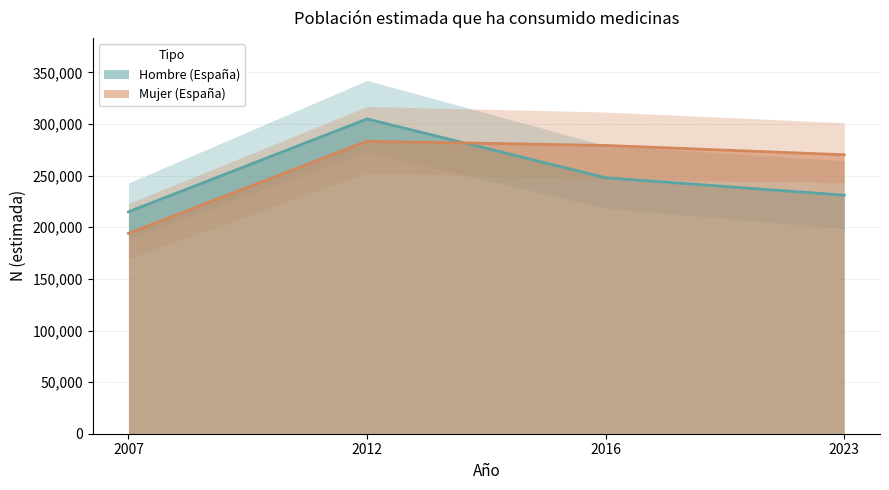

Which category has the highest value in the Mujer (España) series?

2012